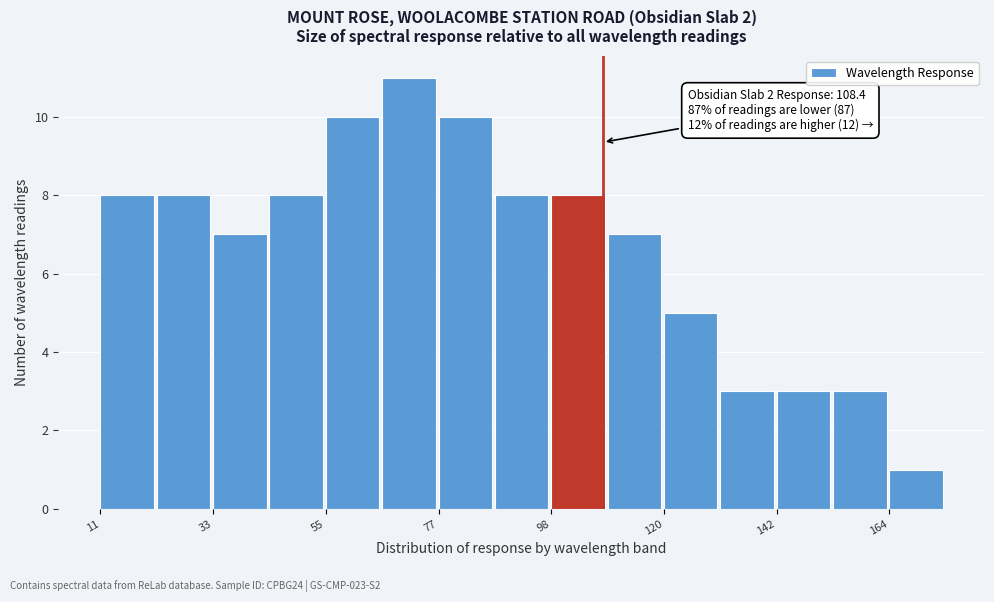

Around what value on the x-axis is the tallest bar? Give the approximate position of its centre, as read against the axis.

70